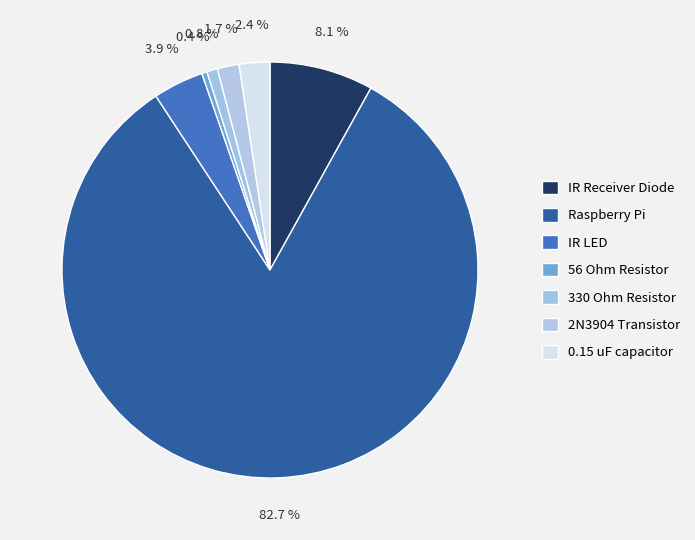

To the nearest percent, what percentage of the pie is IR Receiver Diode?

8%